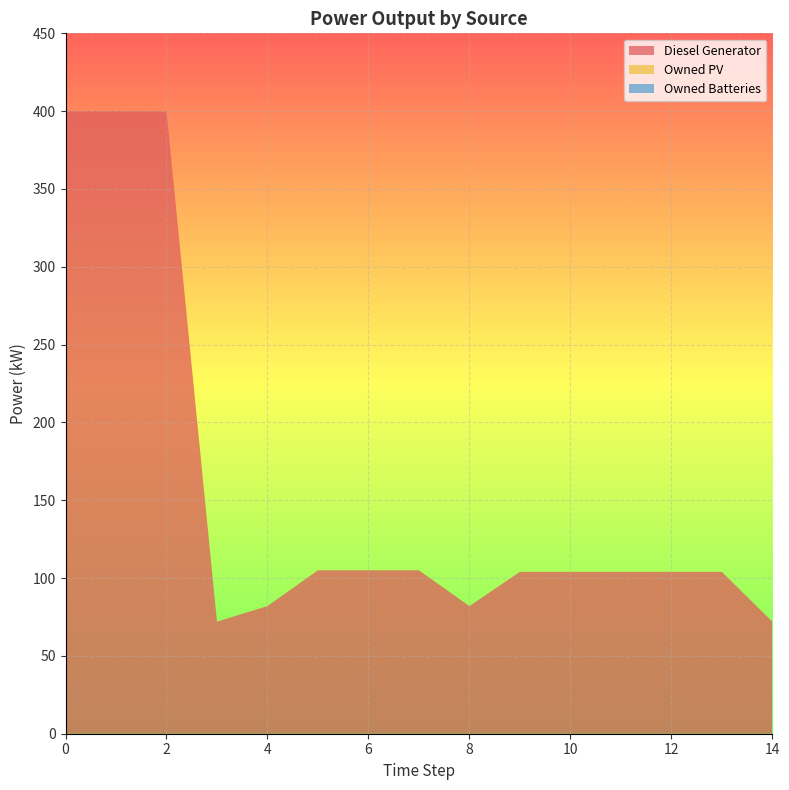

Reading left to right, transcribe all the data shown in this chart.

Diesel Generator: 0=400	1=400	2=400	3=72	4=82	5=105	6=105	7=105	8=82	9=104	10=104	11=104	12=104	13=104	14=72
Owned PV: 0=0	1=0	2=0	3=0	4=0	5=0	6=0	7=0	8=0	9=0	10=0	11=0	12=0	13=0	14=0
Owned Batteries: 0=0	1=0	2=0	3=0	4=0	5=0	6=0	7=0	8=0	9=0	10=0	11=0	12=0	13=0	14=0